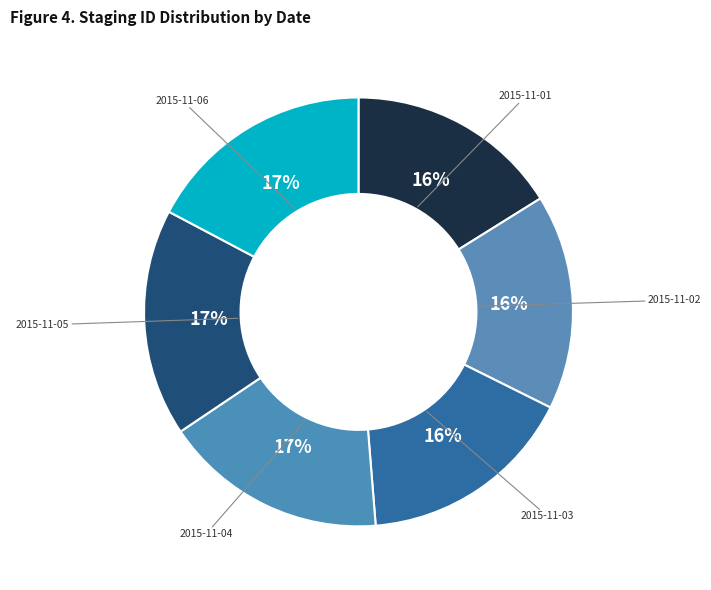

How many segments does this pie chart have?

6